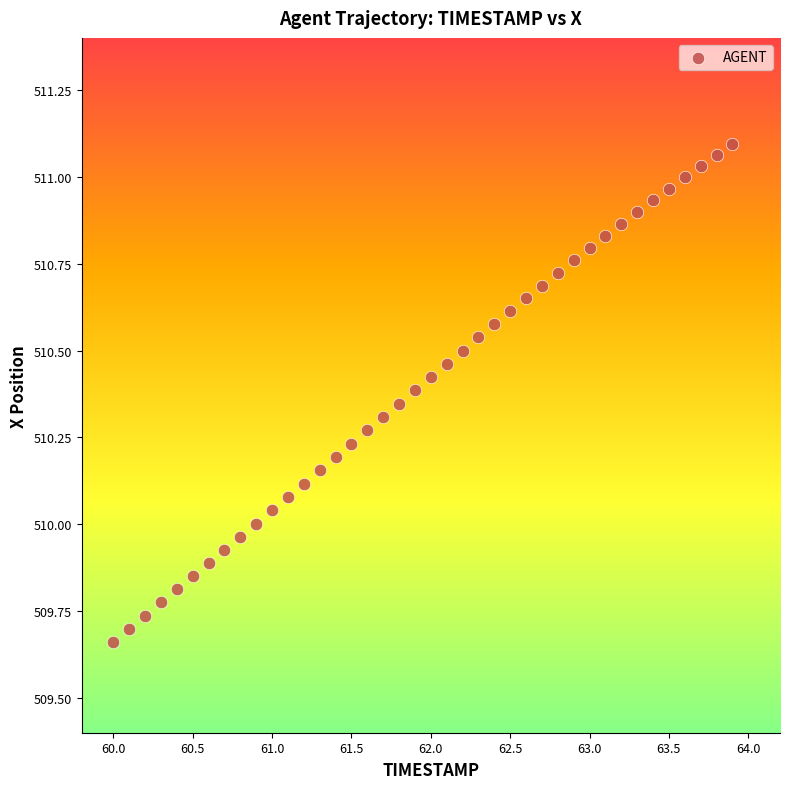

What is the range of X values (max minus min)?

3.9